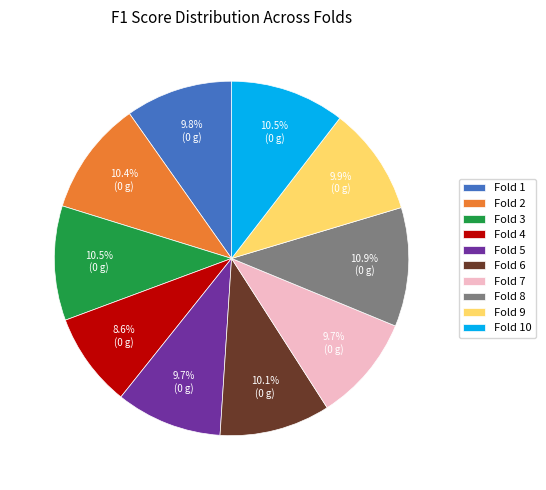

Which slice is the smallest?

Fold 4